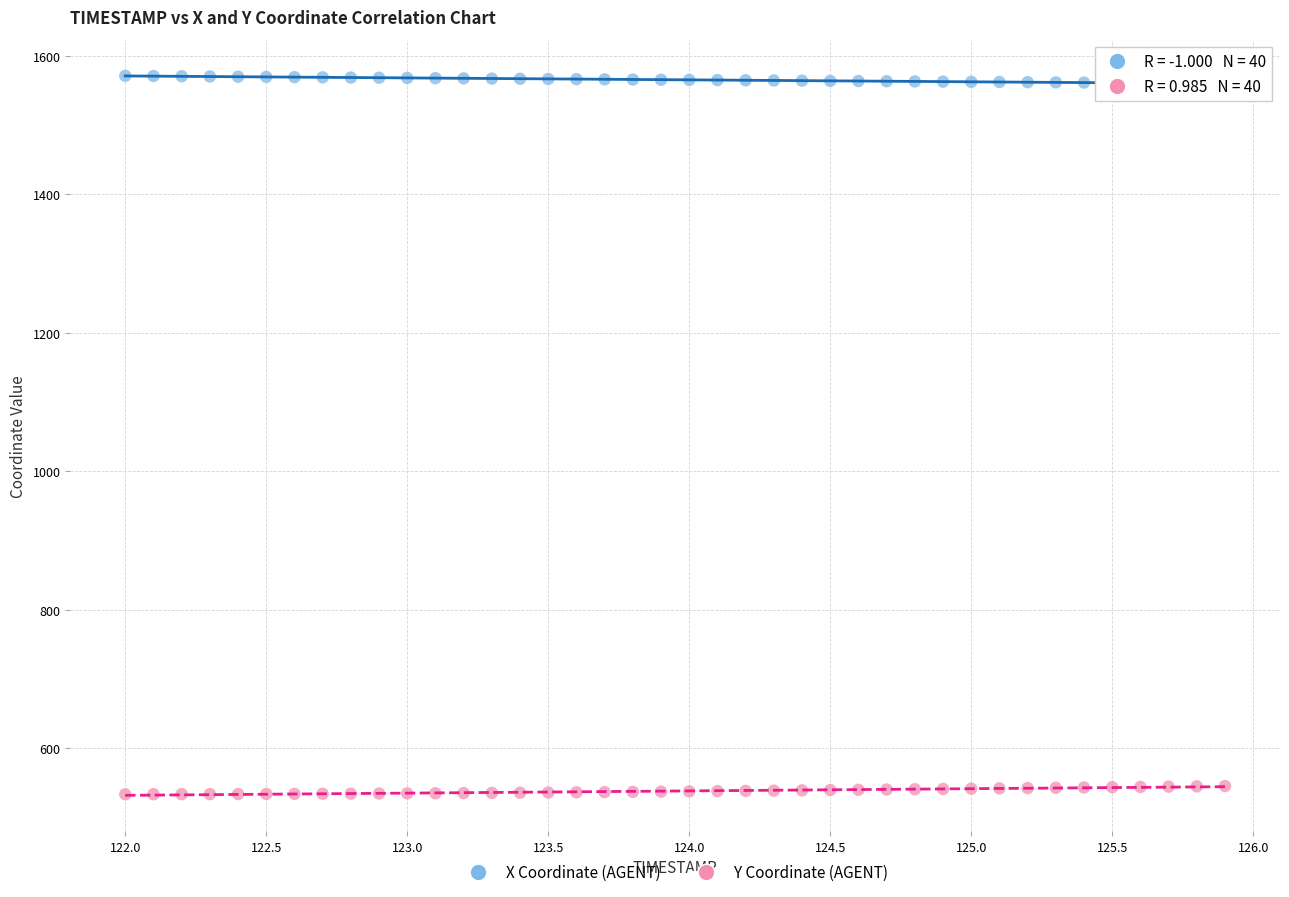

Which series reaches the minimum Y coordinate?

Y Coordinate (AGENT)